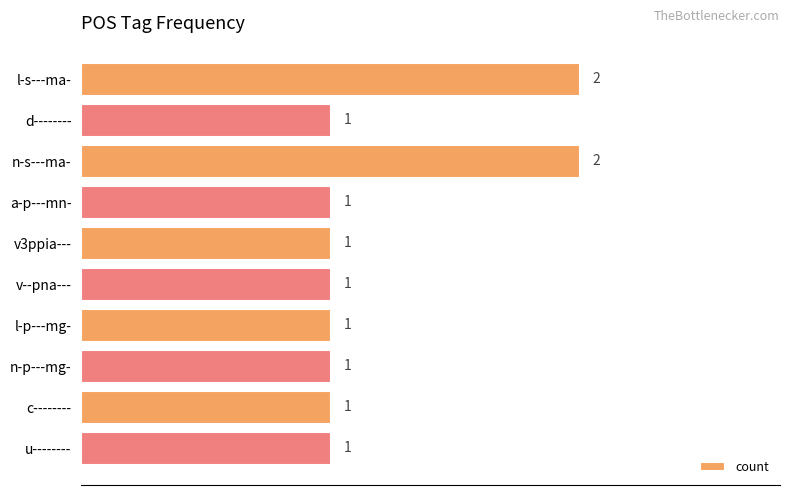

What is the sum of all values?

12